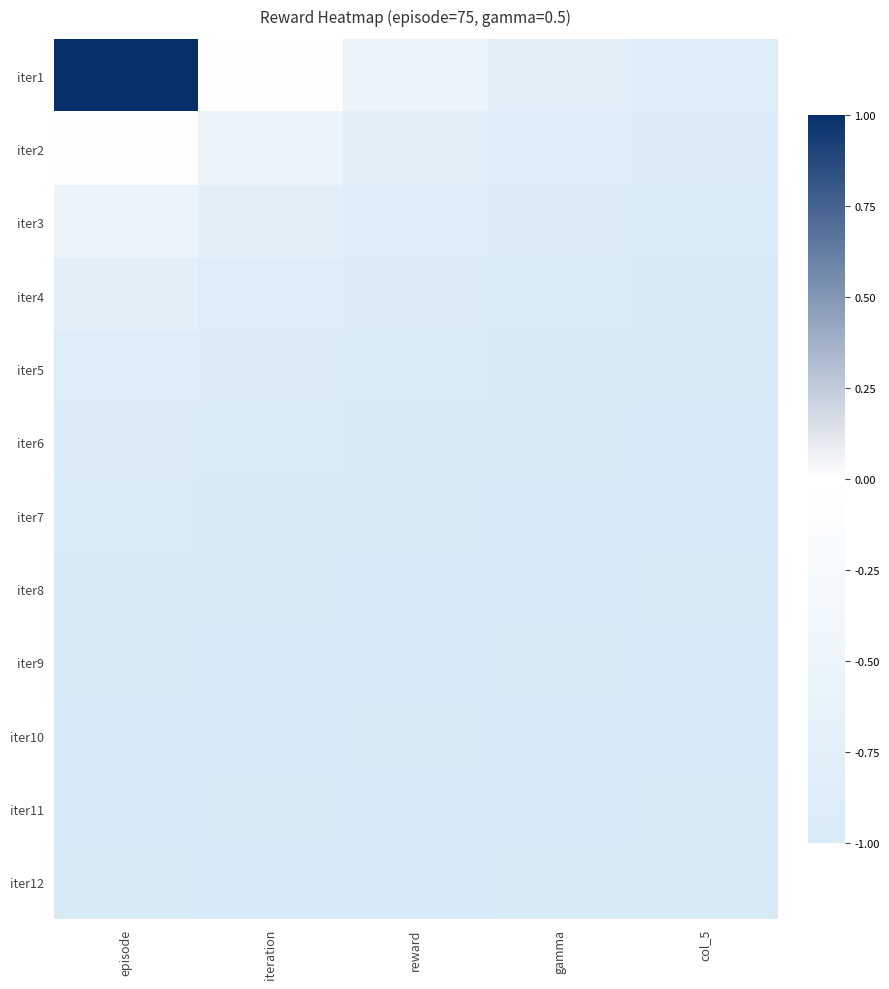

At how many categories does at least one series exceed 0?

1